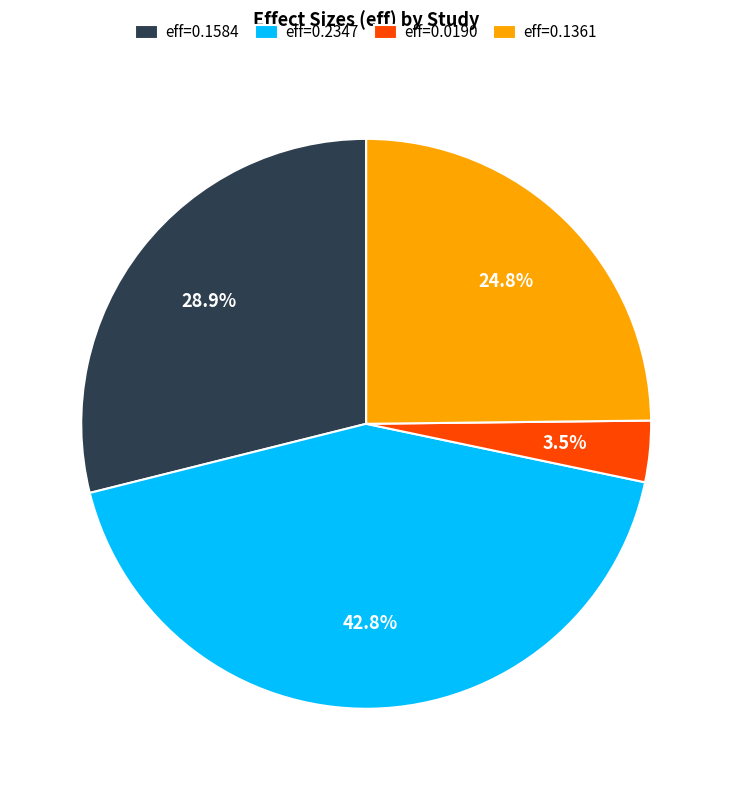

Do eff=0.1361 and eff=0.1584 together represent more than half of the pie?

Yes